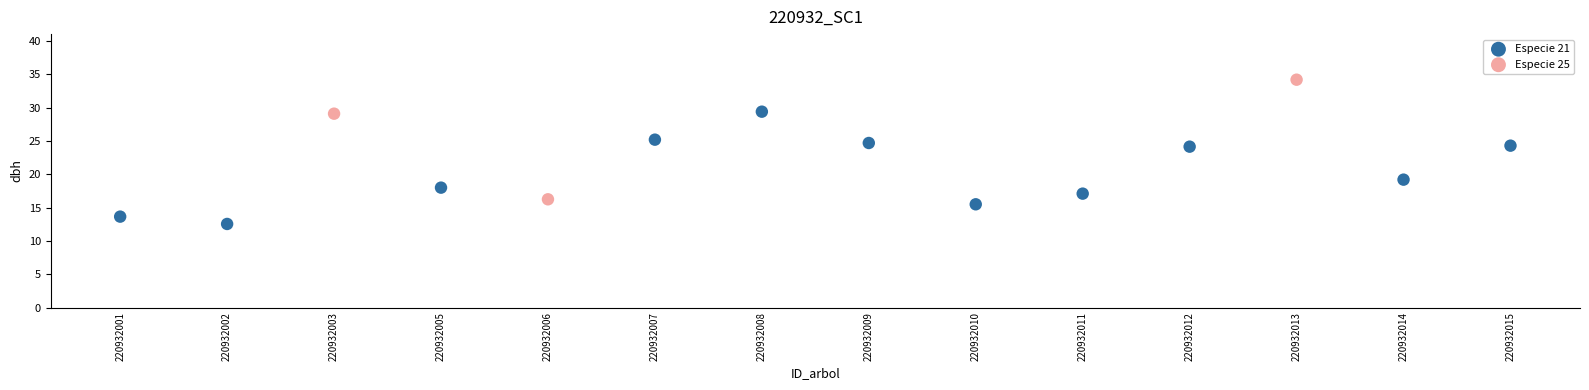

Which series reaches the minimum Y coordinate?

Especie 21